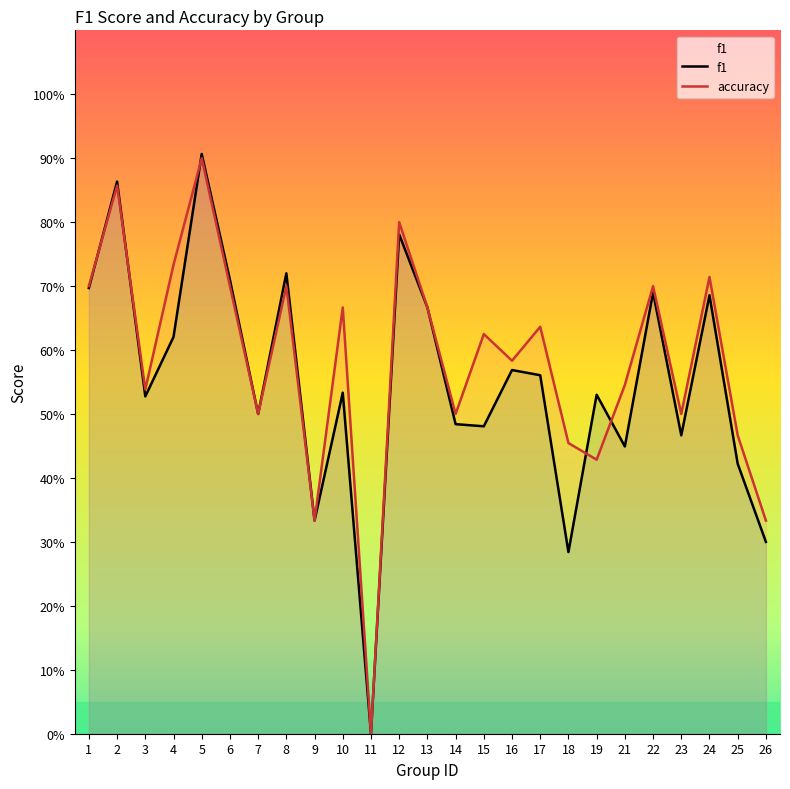

Read the accuracy value at 5.

0.9